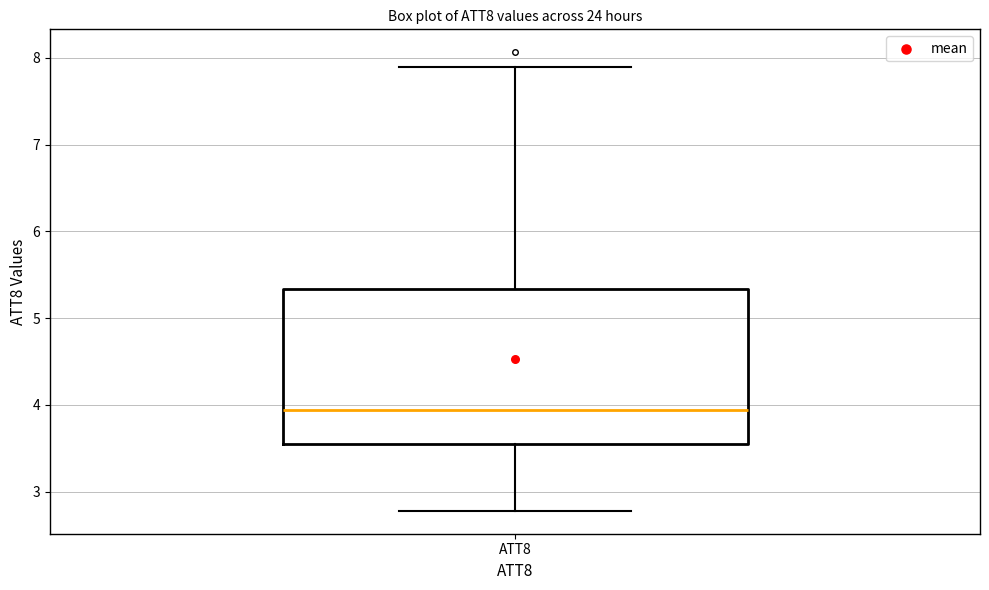

Read this box plot against the y-axis: the position of the median line, the range covered by the box, and the ends of both whiskers. The values are not printed on the chart, so give them approximately, as read against the axis.

median 3.9, box 3.5 to 5.3, whiskers 2.8 to 7.9